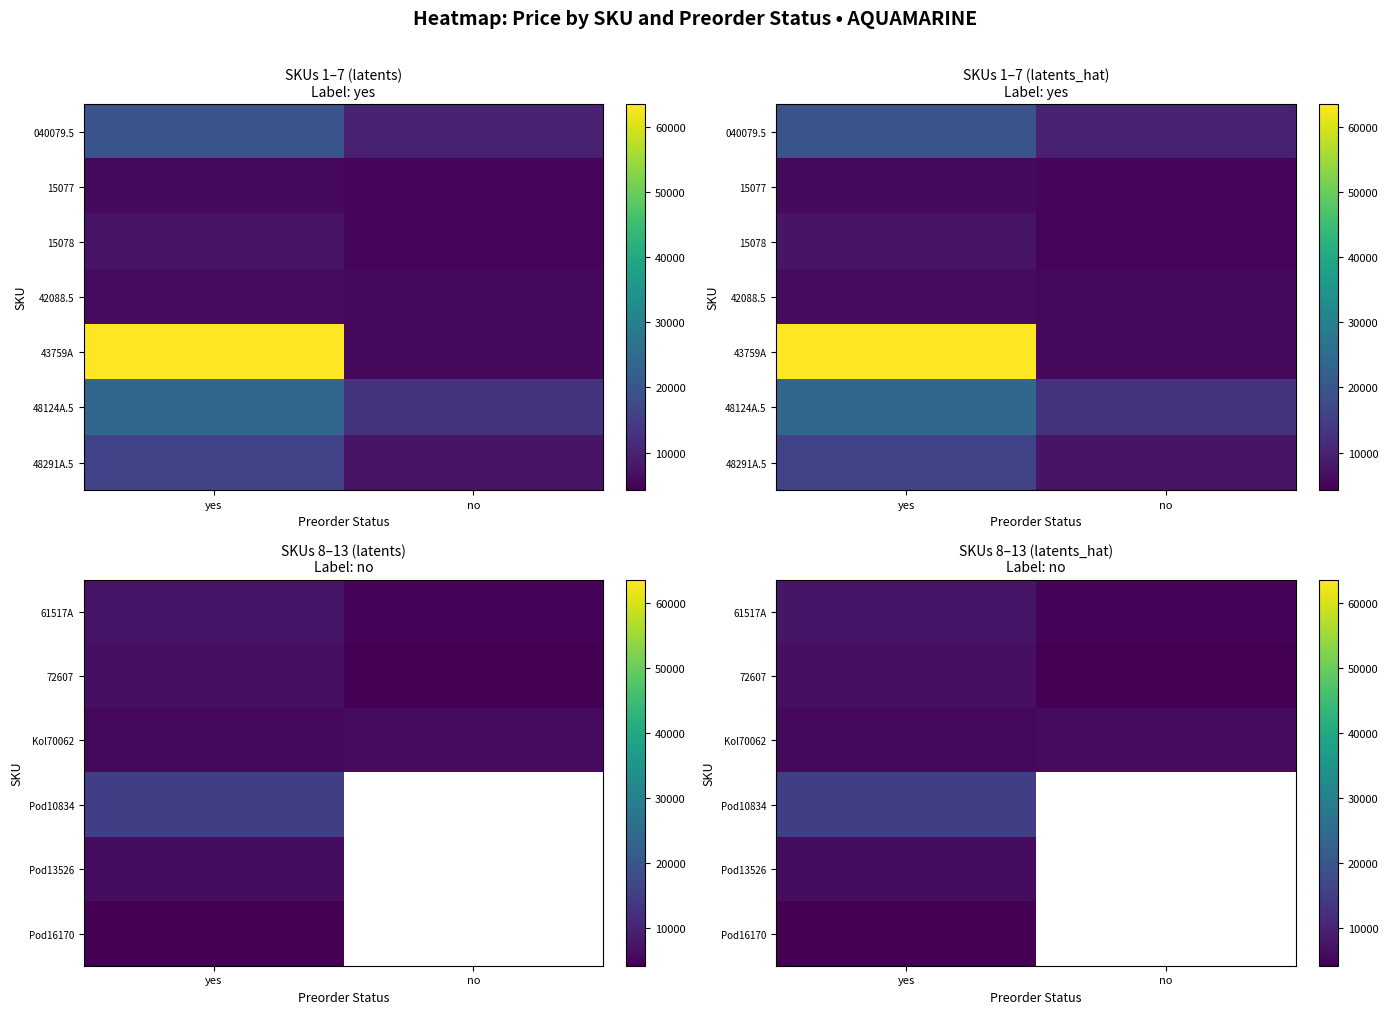

How many values in Pod13526 are above zero?

1